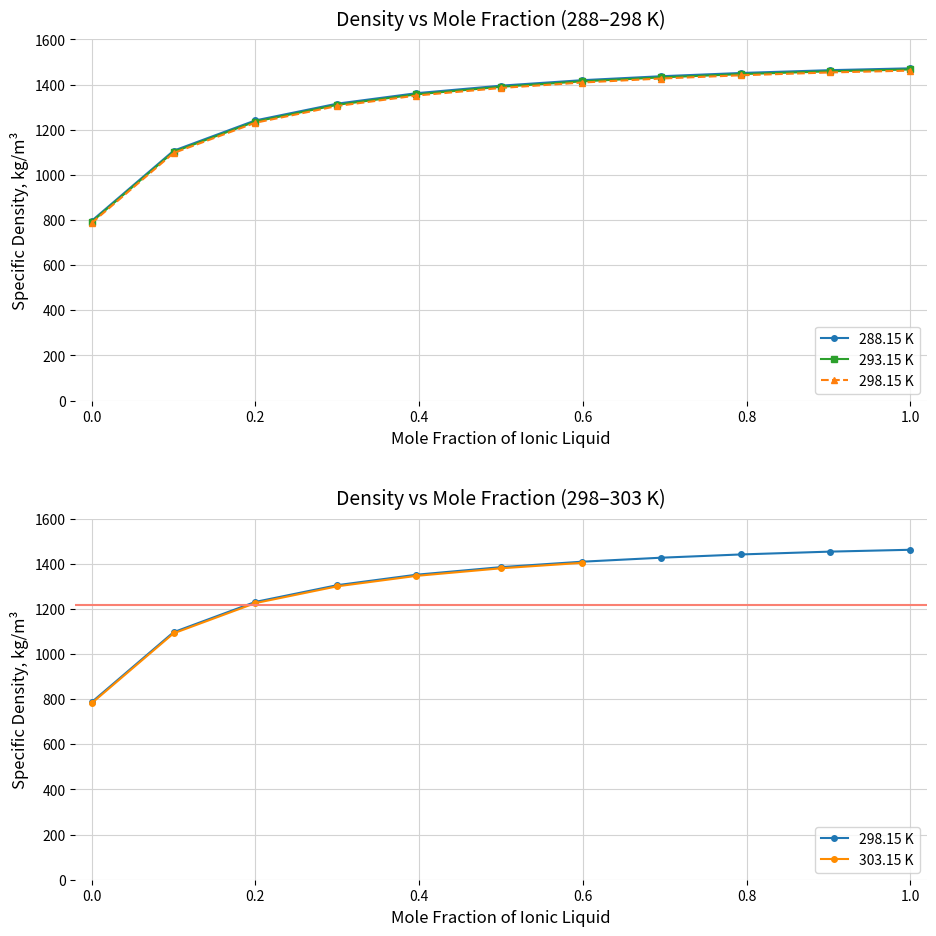

Is it true that 288.15 K equals 1451.2 at 0.7934?

True